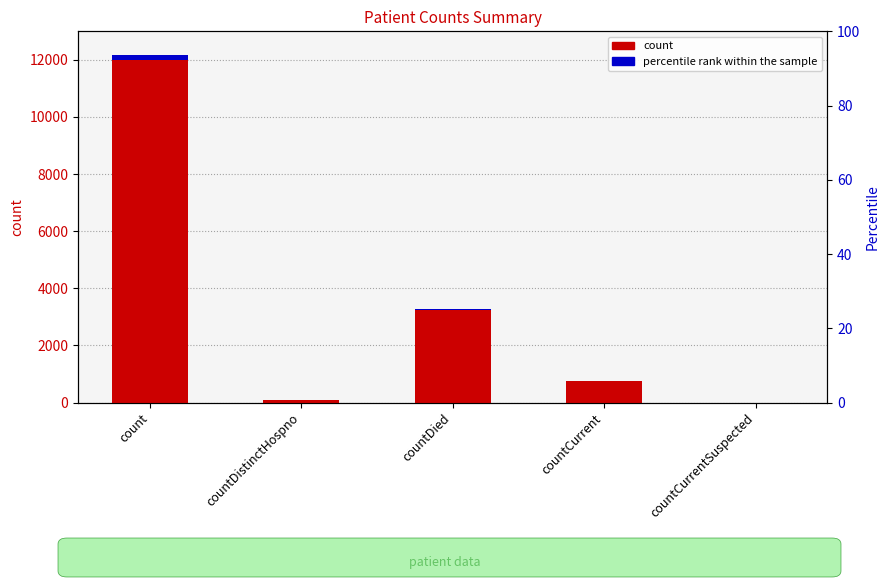

How many positive values are there?

4